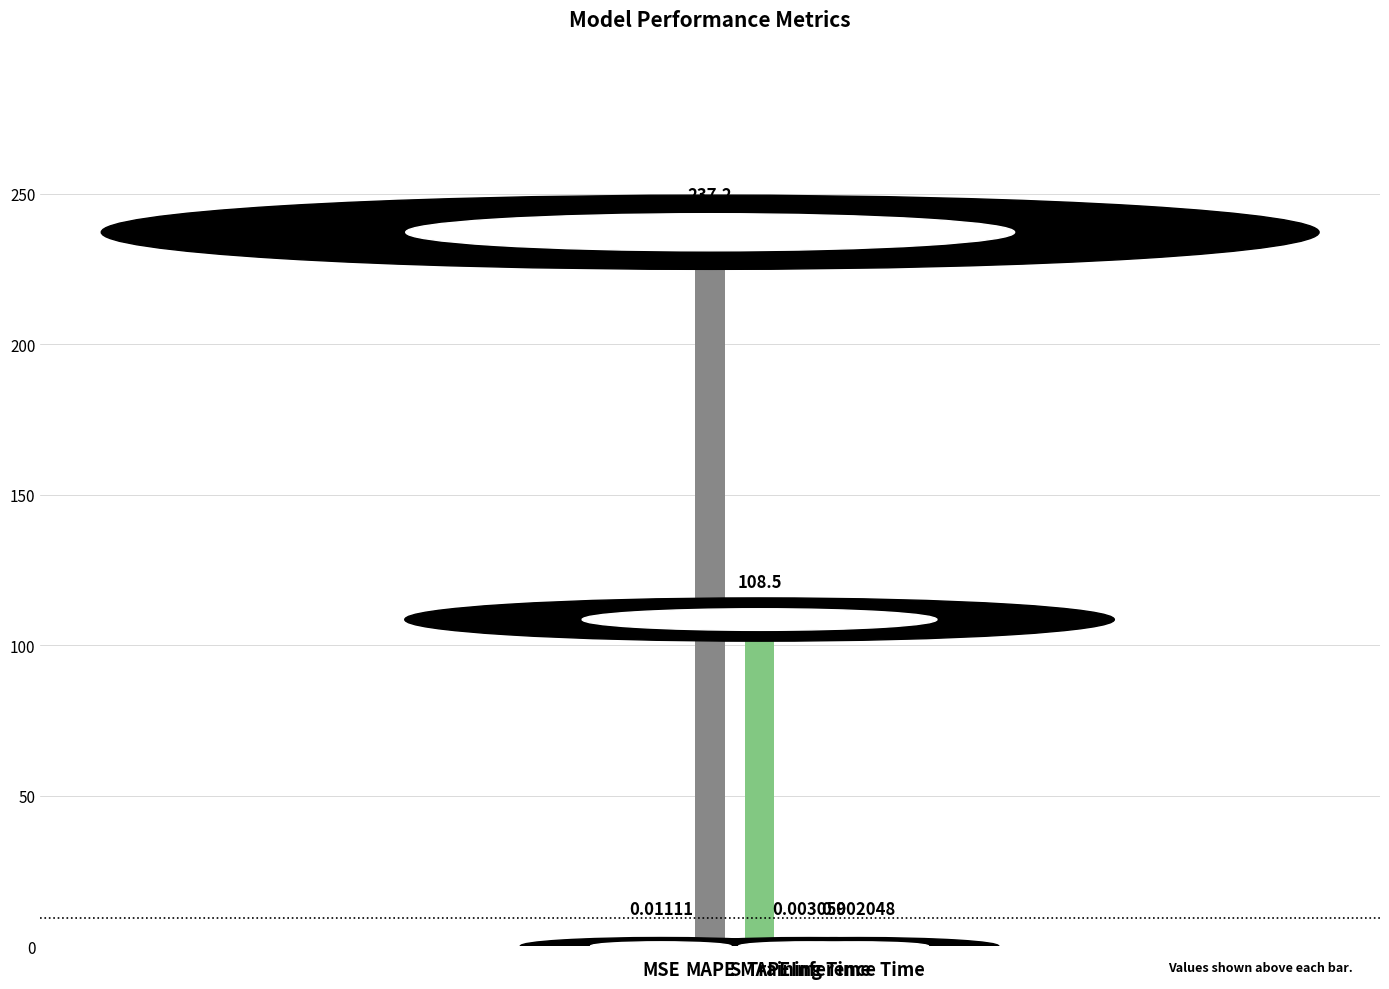

What is the change in value from MAPE to Training Time?

-237.2